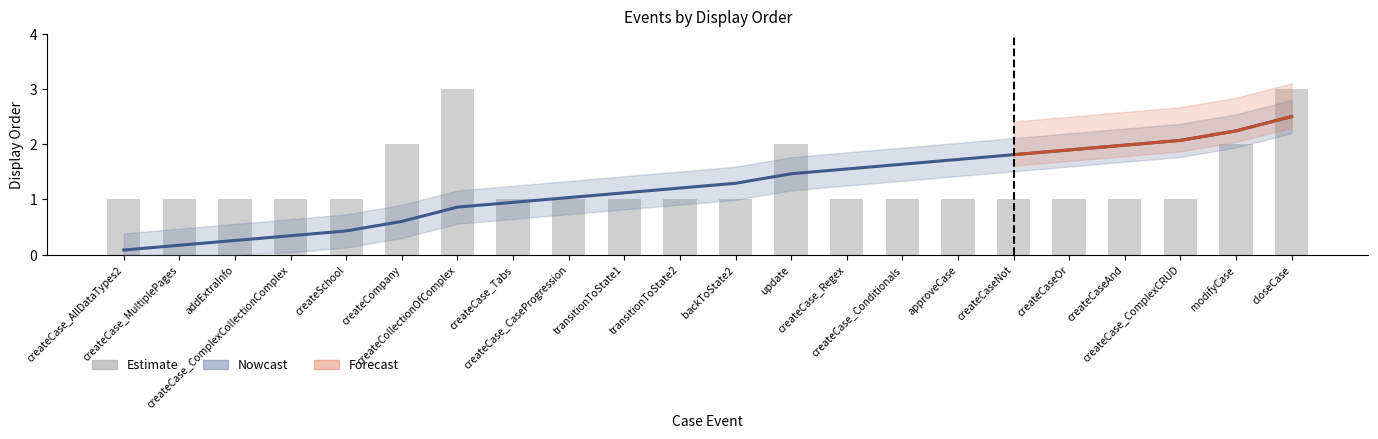

List the labels in order of value, largest first.

createCollectionOfComplex, closeCase, createCompany, update, modifyCase, createCase_AllDataTypes2, createCase_MultiplePages, addExtraInfo, createCase_ComplexCollectionComplex, createSchool, createCase_Tabs, createCase_CaseProgression, transitionToState1, transitionToState2, backToState2, createCase_Regex, createCase_Conditionals, approveCase, createCaseNot, createCaseOr, createCaseAnd, createCase_ComplexCRUD